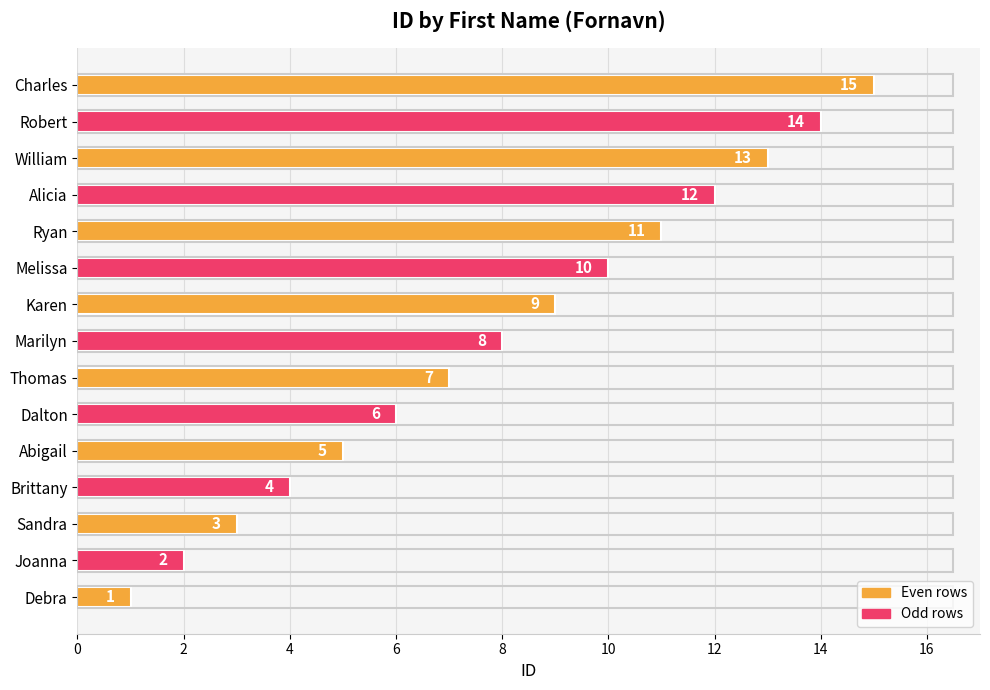

What is the greatest value displayed?

15